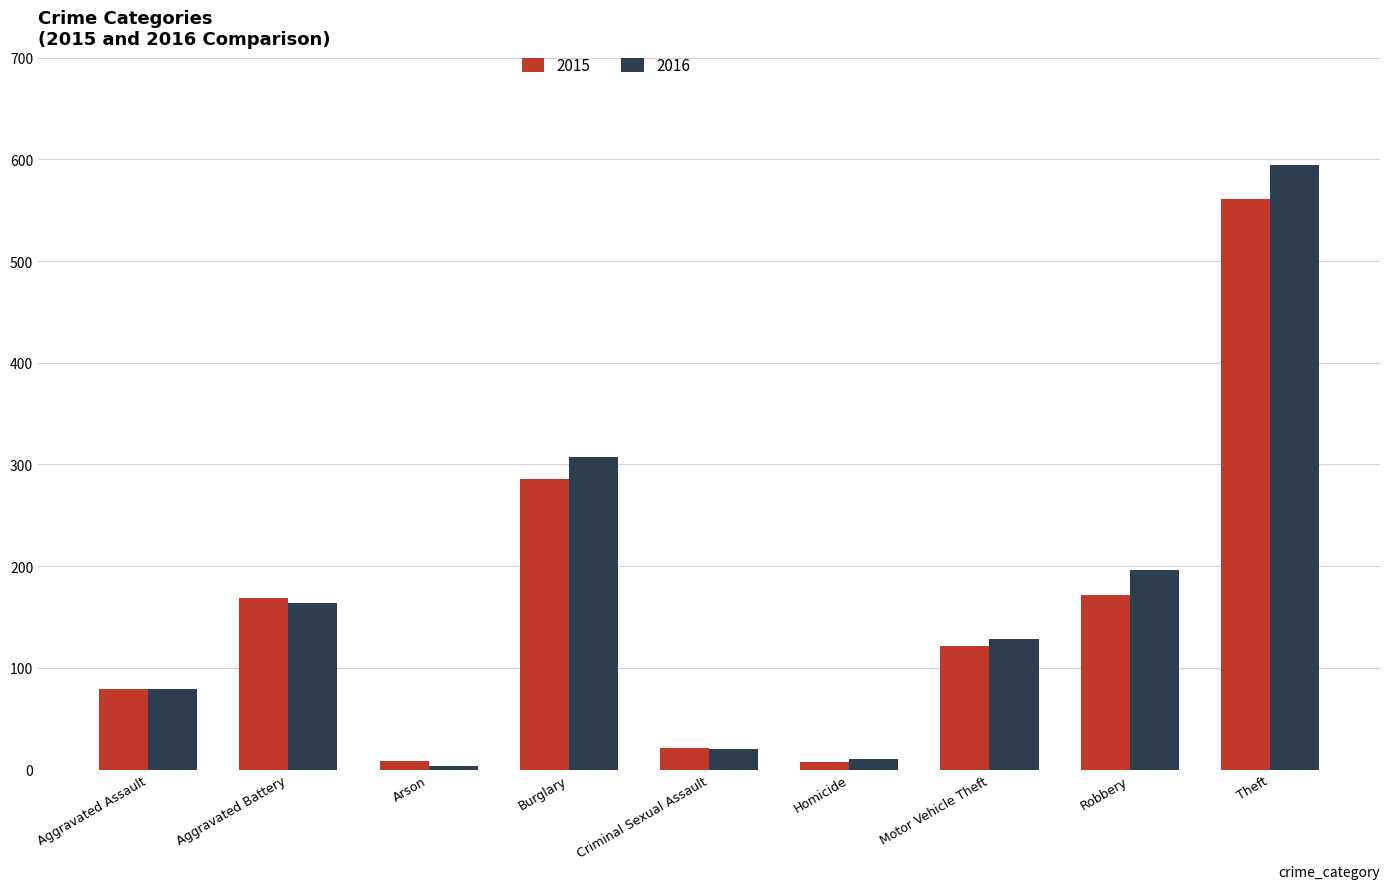

What is the difference between the 2016 values at Motor Vehicle Theft and Burglary?

179